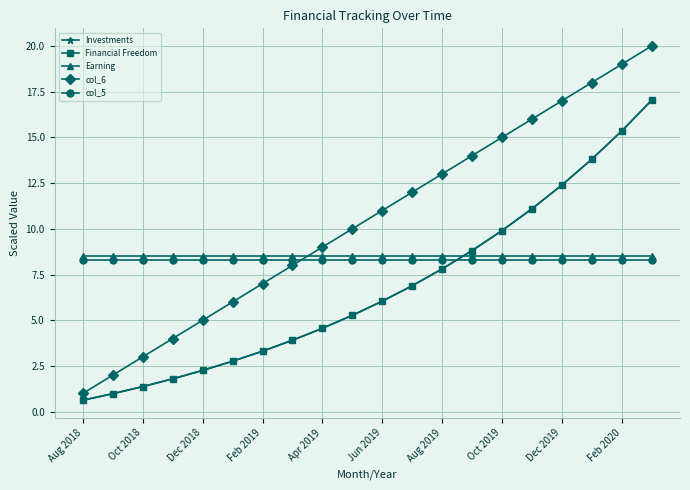

How many lines are shown in the chart?

5